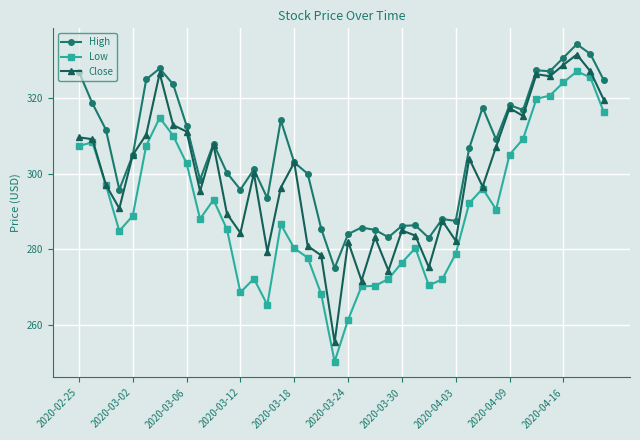

How many lines are shown in the chart?

3